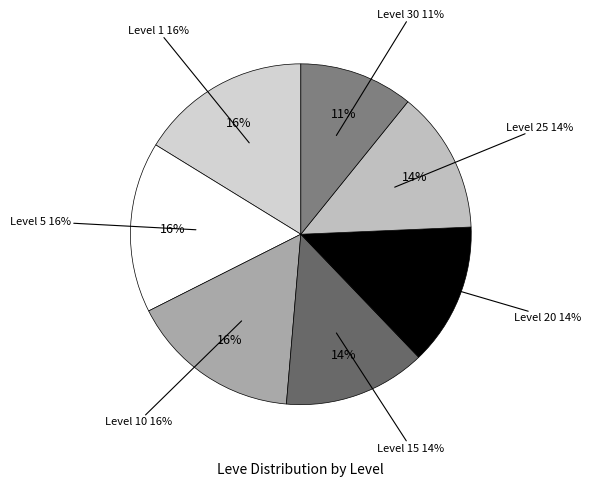

How many slices are in this pie chart?

7